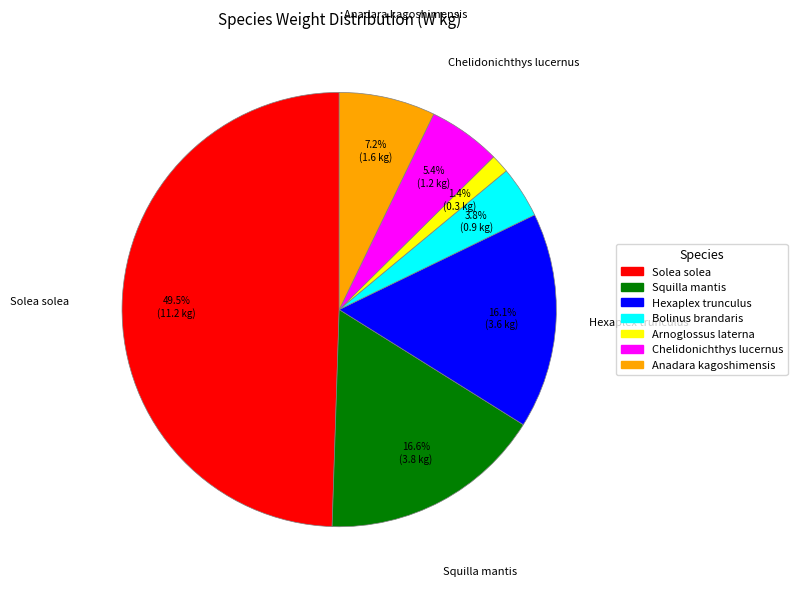

Count the number of slices in the pie.

7